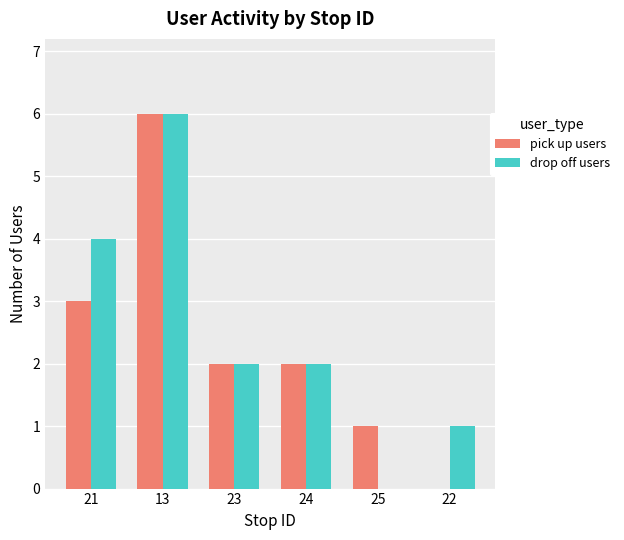

Is it true that pick up users equals 3 at 23?

False